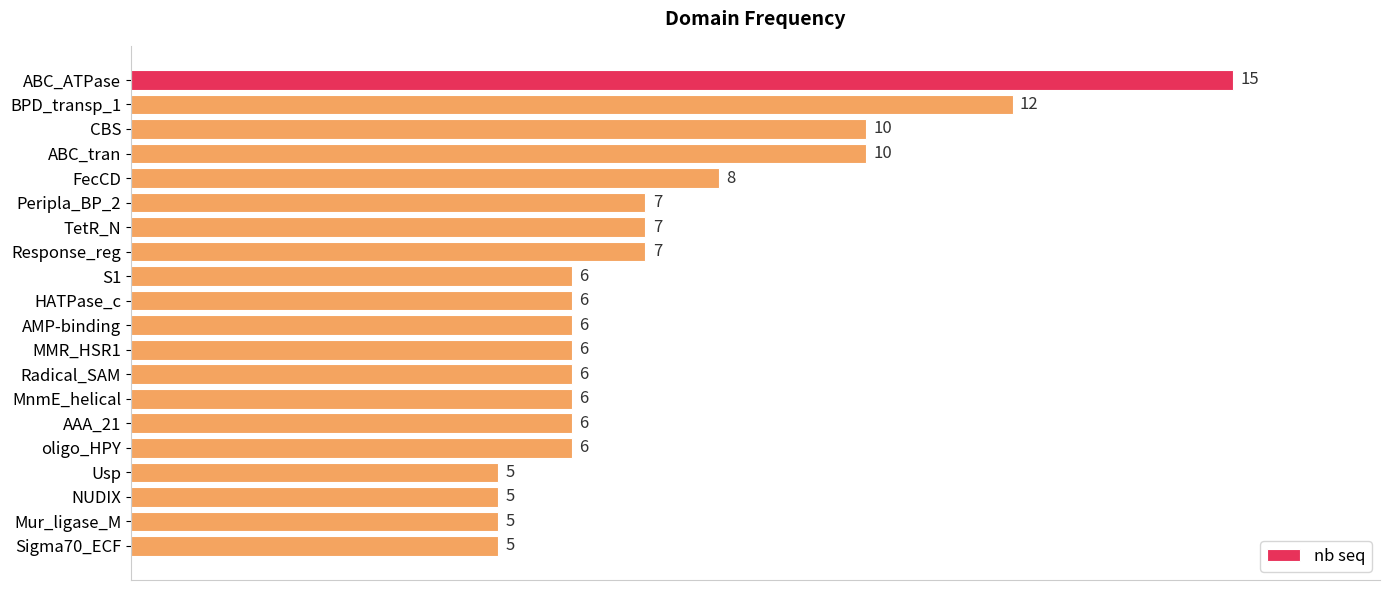

What is the average value?

7